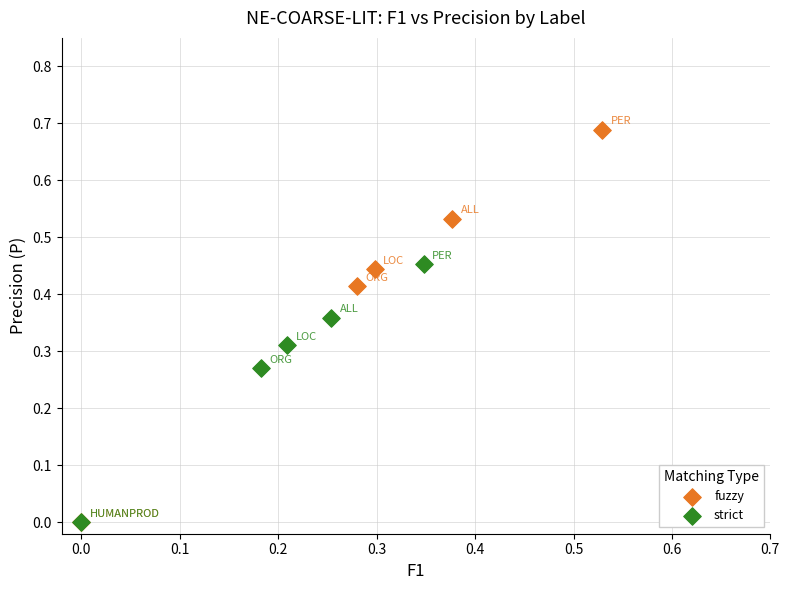

Which series reaches the maximum Y coordinate?

fuzzy